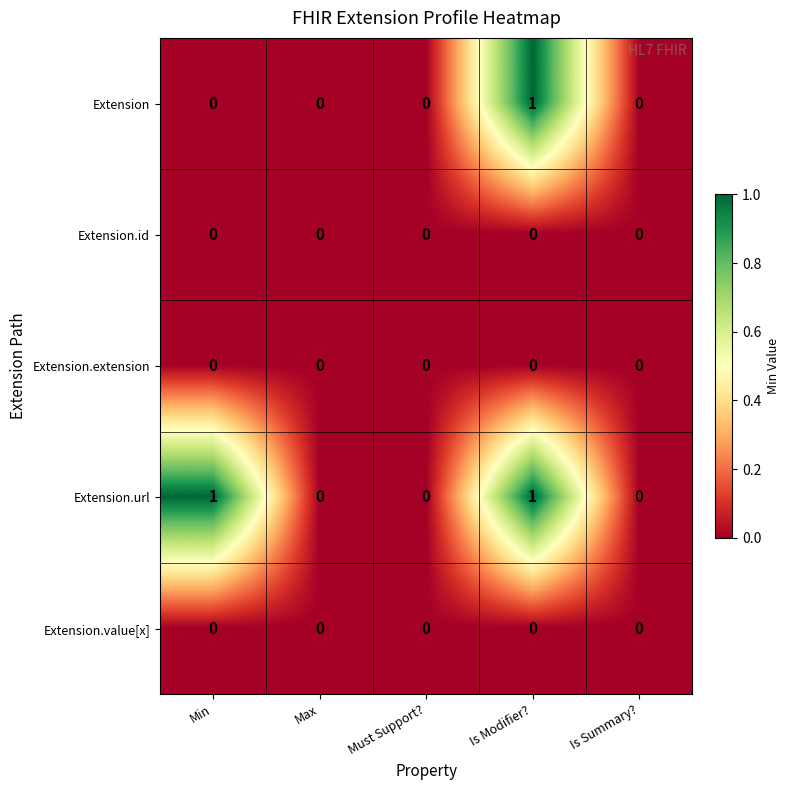

Which series has the largest total across all categories?

Extension.url